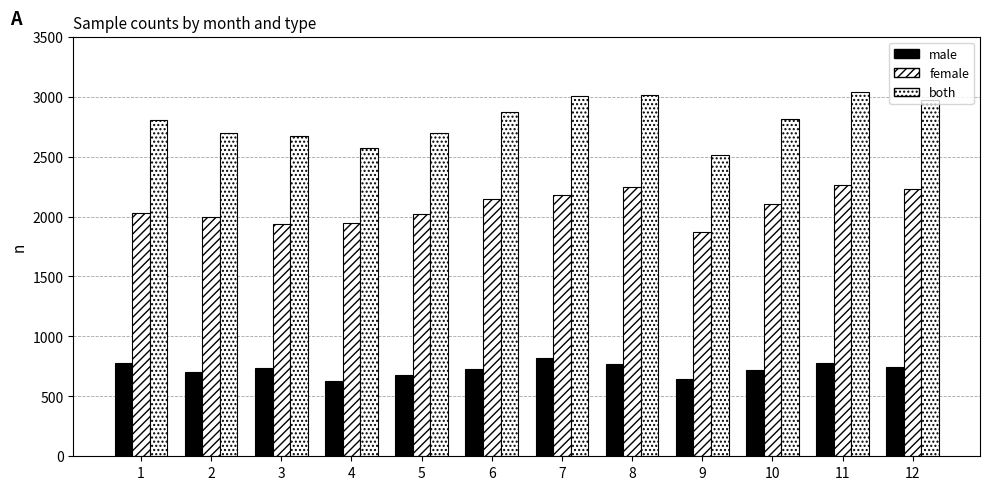

Rank the series by their average value, from lowest to highest.

male, female, both